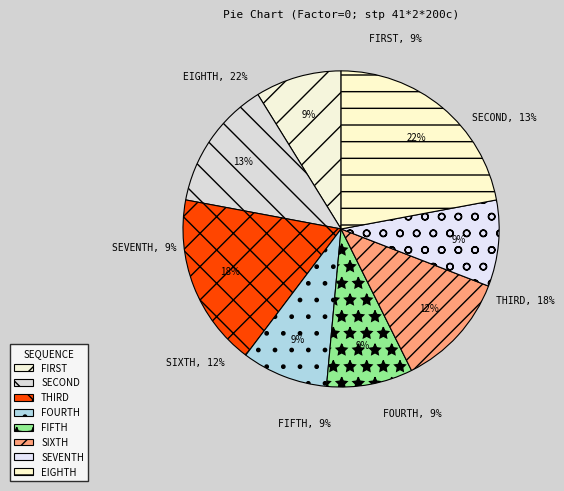

Count the number of slices in the pie.

8